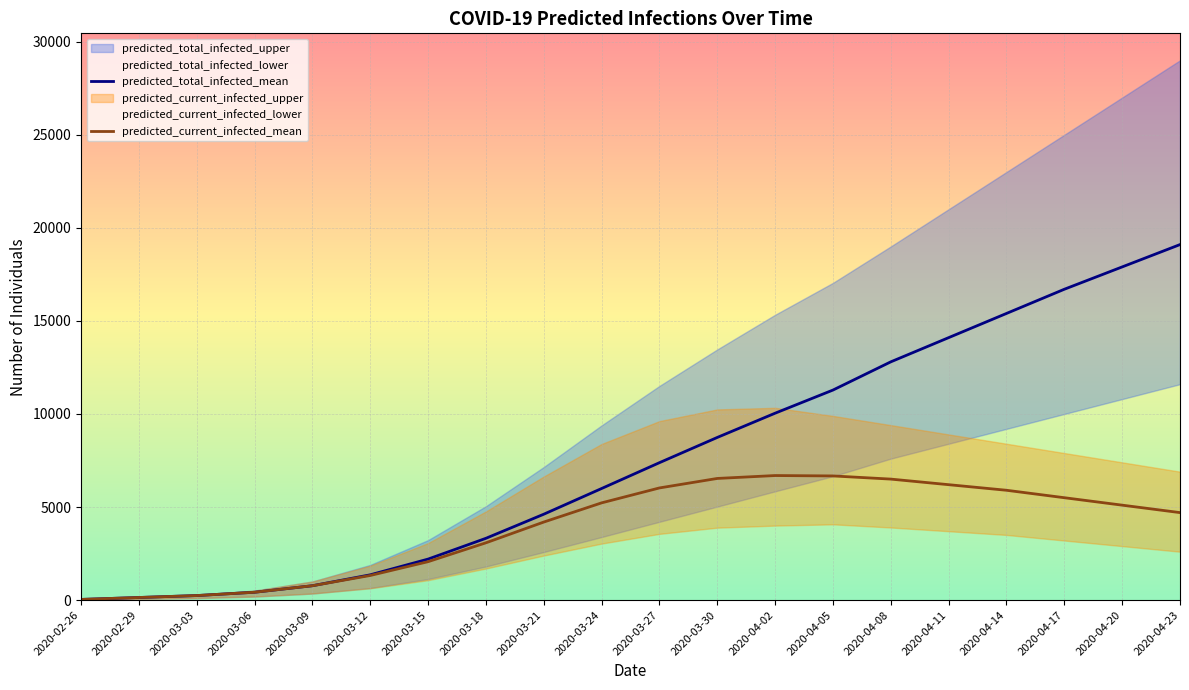

True or false: predicted_total_infected_upper and predicted_current_infected_mean cross at least once.

False